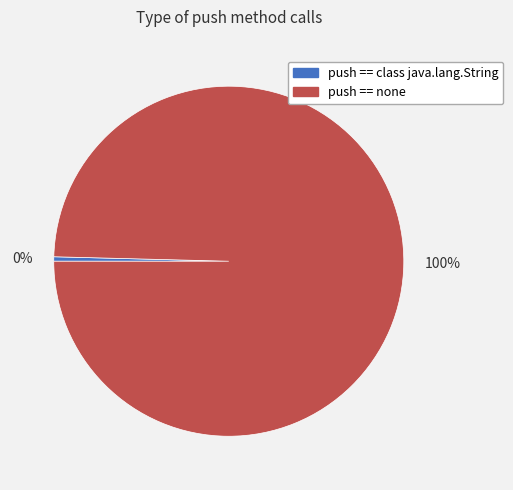

Between 100% and 0%, which is larger?

100%